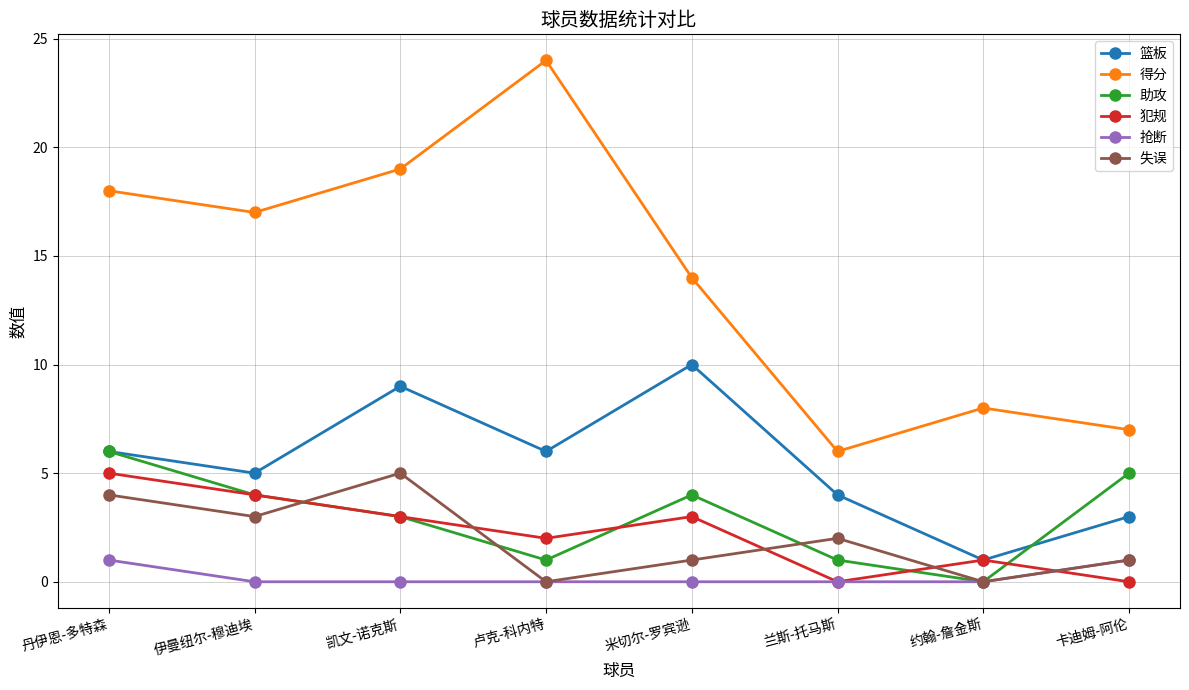

What is the total value across all series at 米切尔-罗宾逊?

32